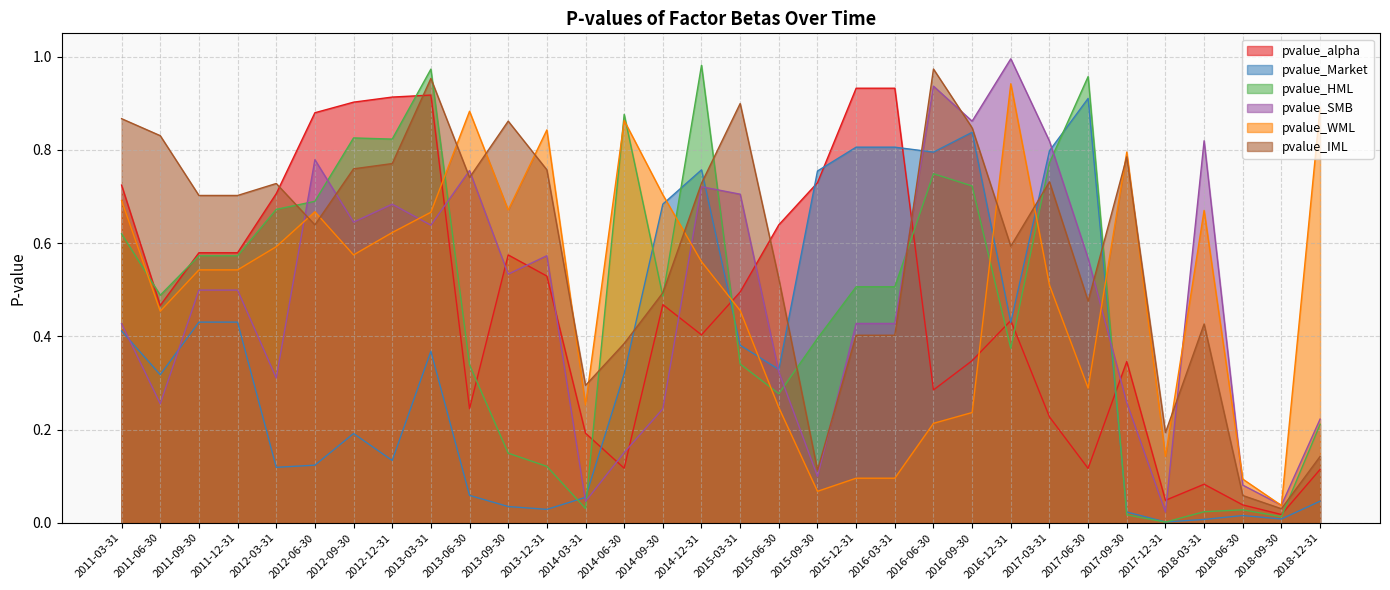

What is the sum of the pvalue_Market values at 2016-06-30 and 2018-12-31?

0.8